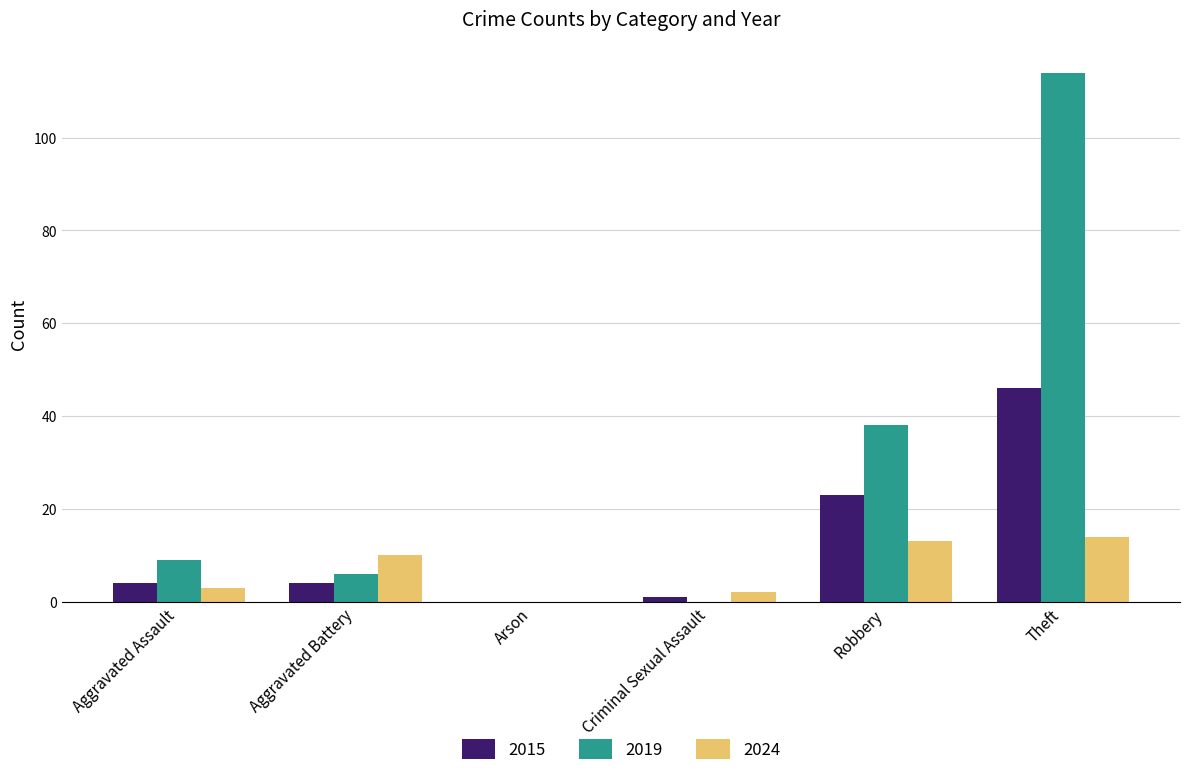

Reading left to right, what are all the values shown in this chart?

2015: Aggravated Assault=4	Aggravated Battery=4	Arson=0	Criminal Sexual Assault=1	Robbery=23	Theft=46
2019: Aggravated Assault=9	Aggravated Battery=6	Arson=0	Criminal Sexual Assault=0	Robbery=38	Theft=114
2024: Aggravated Assault=3	Aggravated Battery=10	Arson=0	Criminal Sexual Assault=2	Robbery=13	Theft=14